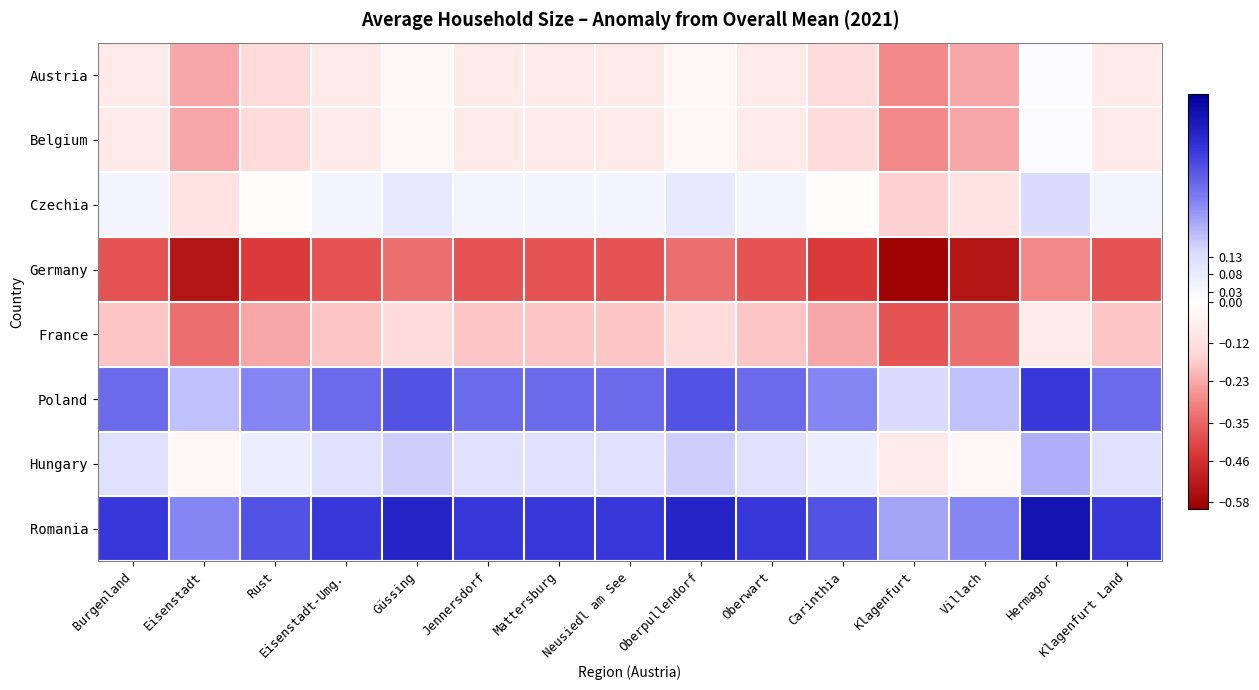

Rank the series at Oberwart from highest to lowest value.

Romania, Poland, Hungary, Czechia, Austria, Belgium, France, Germany